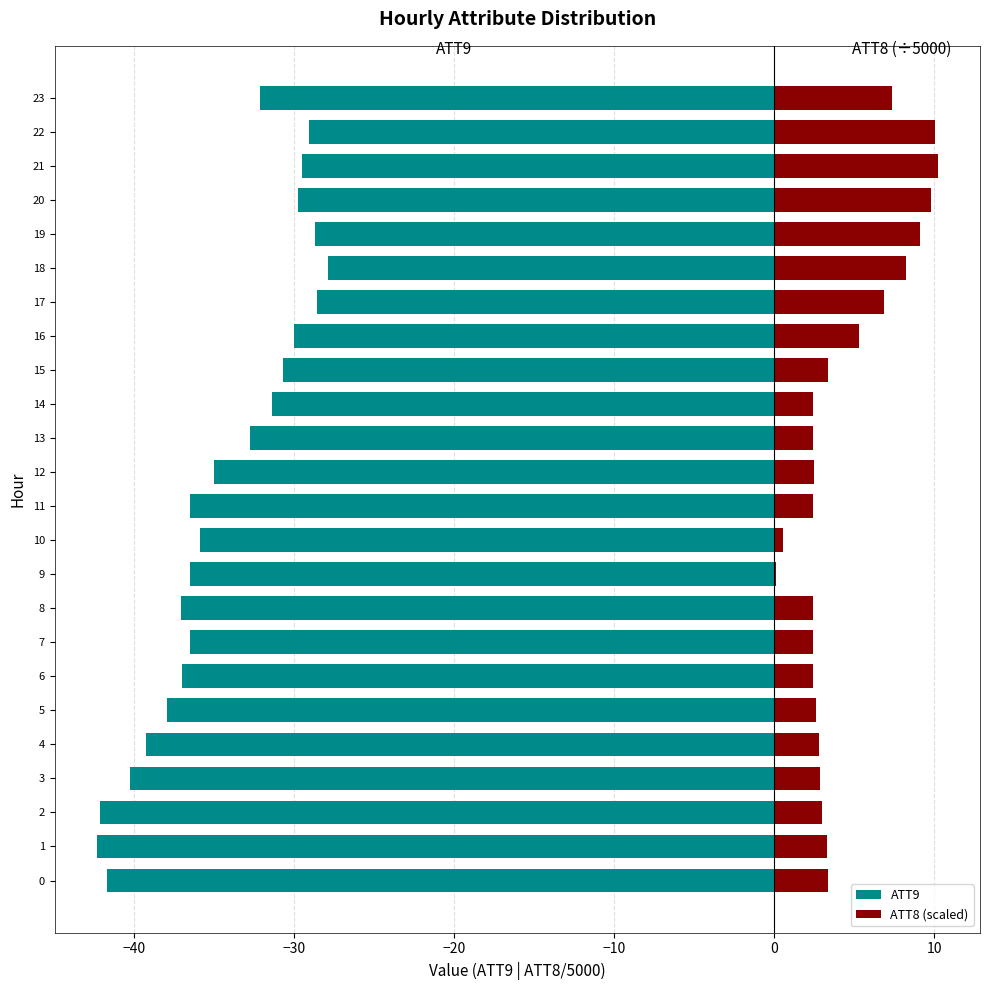

Reading right to left, what are all the values shown in this chart?

ATT9: -32.1	-29.1	-29.5	-29.7	-28.7	-27.9	-28.6	-30.0	-30.7	-31.4	-32.8	-35.0	-36.5	-35.9	-36.5	-37.1	-36.5	-37.0	-37.9	-39.2	-40.3	-42.1	-42.3	-41.7
ATT8 (scaled): 7.4	10.1	10.2	9.8	9.1	8.3	6.9	5.3	3.4	2.4	2.5	2.5	2.4	0.5	0.1	2.4	2.4	2.4	2.6	2.8	2.8	3.0	3.3	3.4